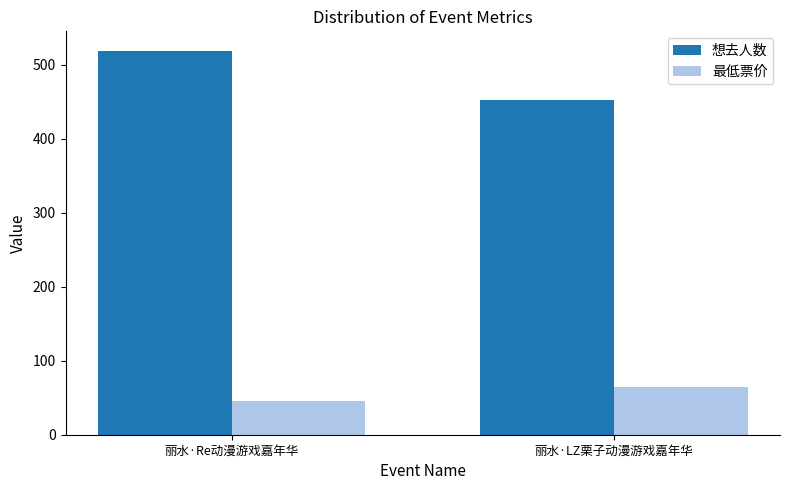

What is the value of the 想去人数 bar at the 1st from the left?

519